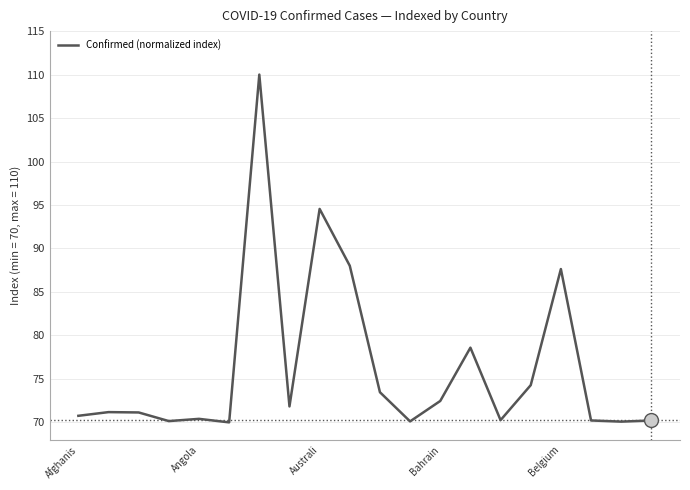

What is the greatest value displayed?

110.0